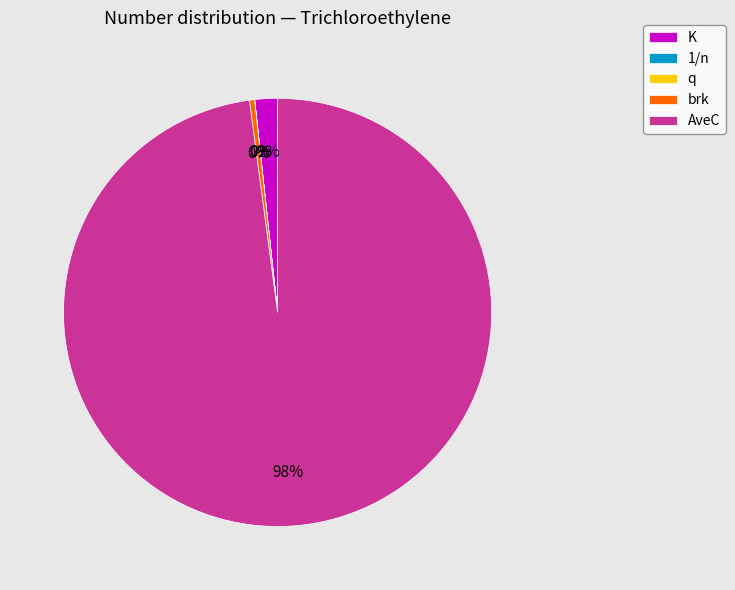

Approximately how many times larger is the value at K compared to brk?

4.4